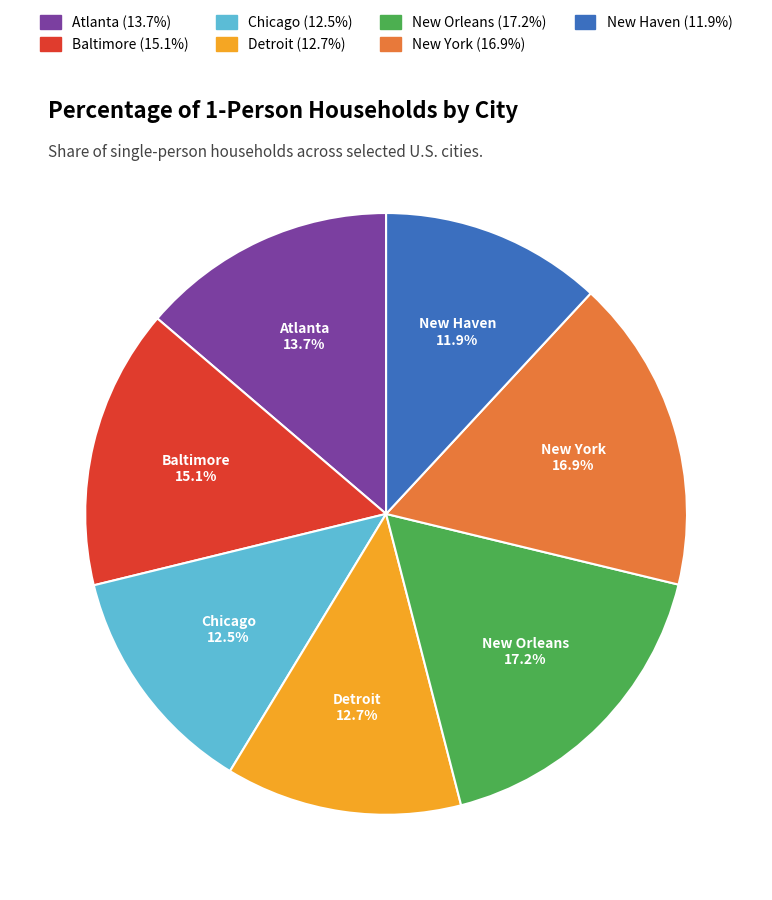

Combined, what portion of the pie is New Haven and New York?

28.8%